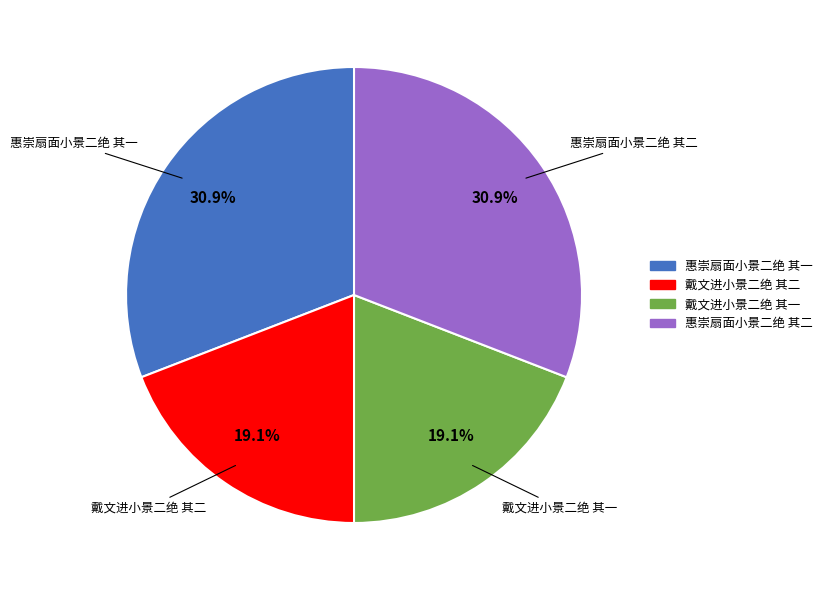

The 戴文进小景二绝 其一 slice represents 19% of the pie. True or false?

True